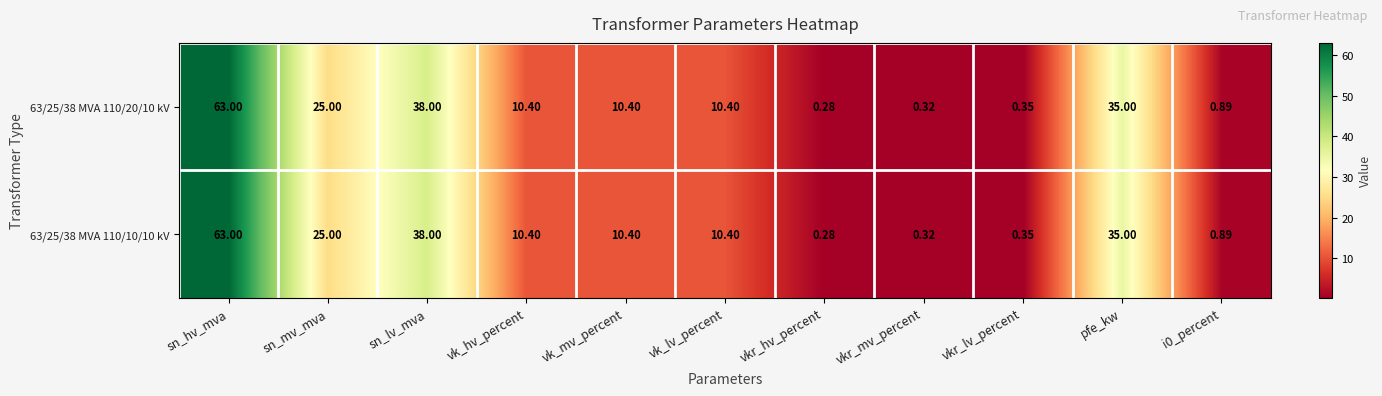

At which label does 63/25/38 MVA 110/20/10 kV first exceed 10?

sn_hv_mva